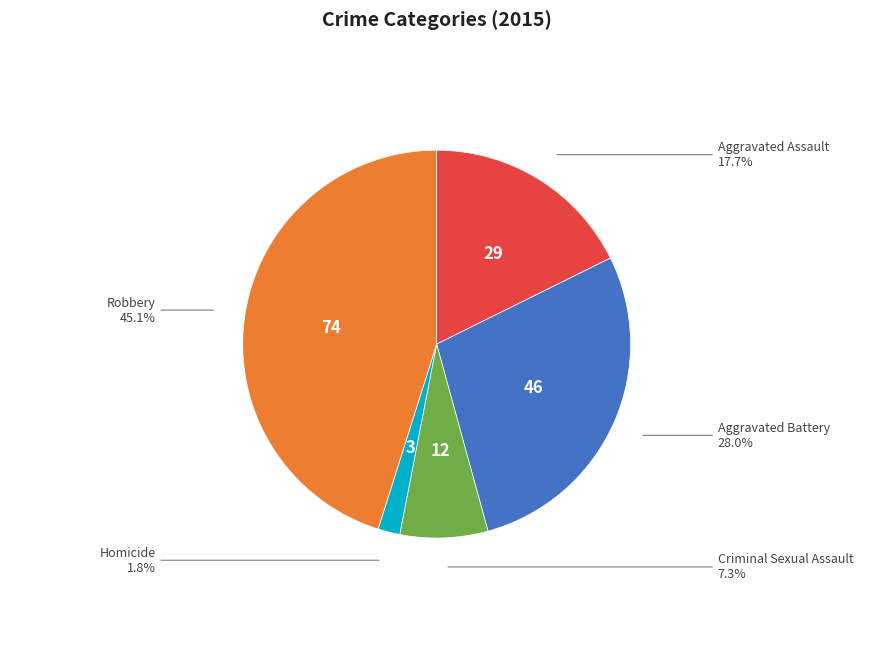

Which slice is the largest?

Robbery